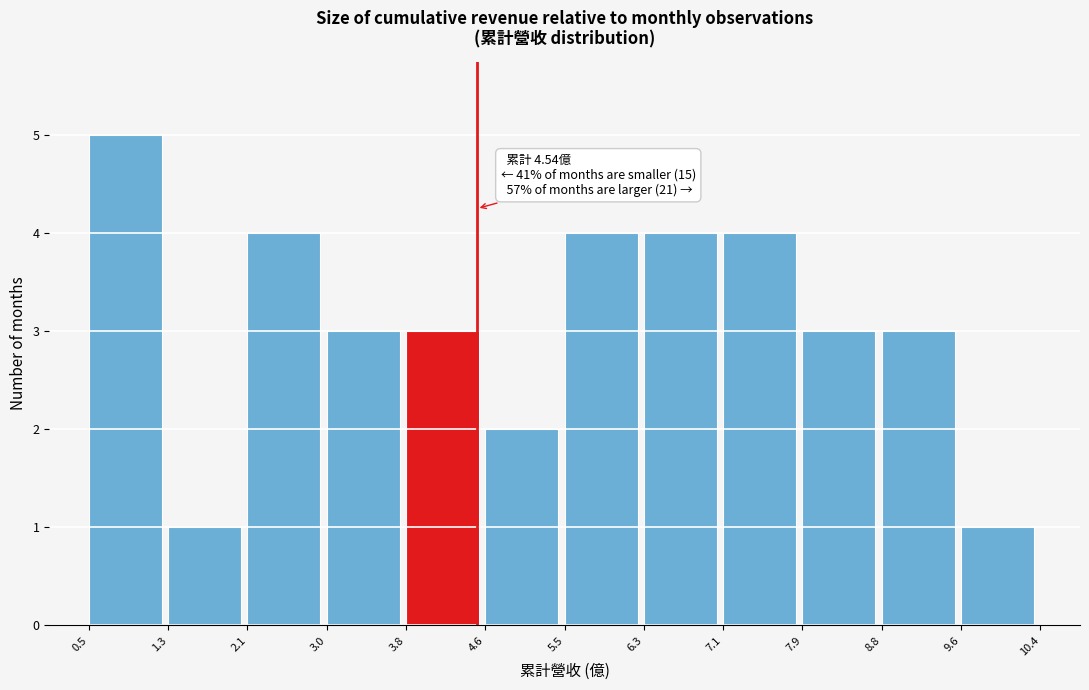

Which range on the x-axis has the tallest bar?

0.5 to 1.3